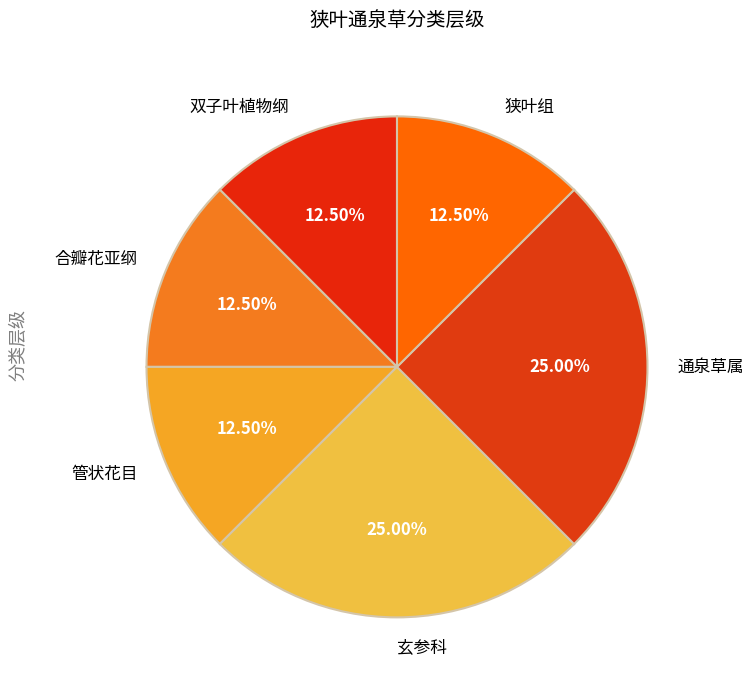

To the nearest percent, what percentage of the pie is 玄参科?

25%